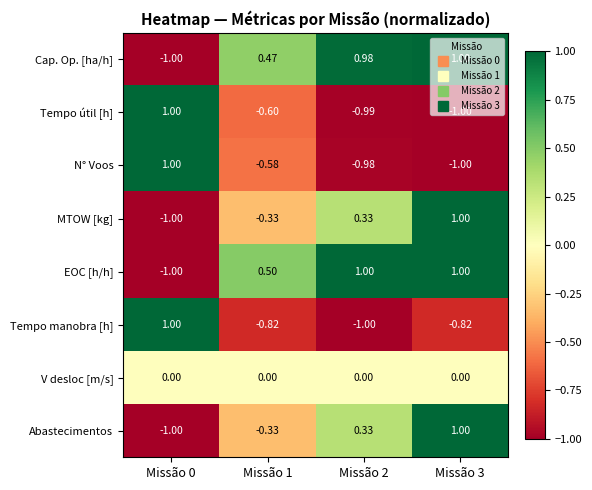

Is the value of EOC [h/h] at Missão 1 greater than the value of Cap. Op. [ha/h] at Missão 0?

Yes